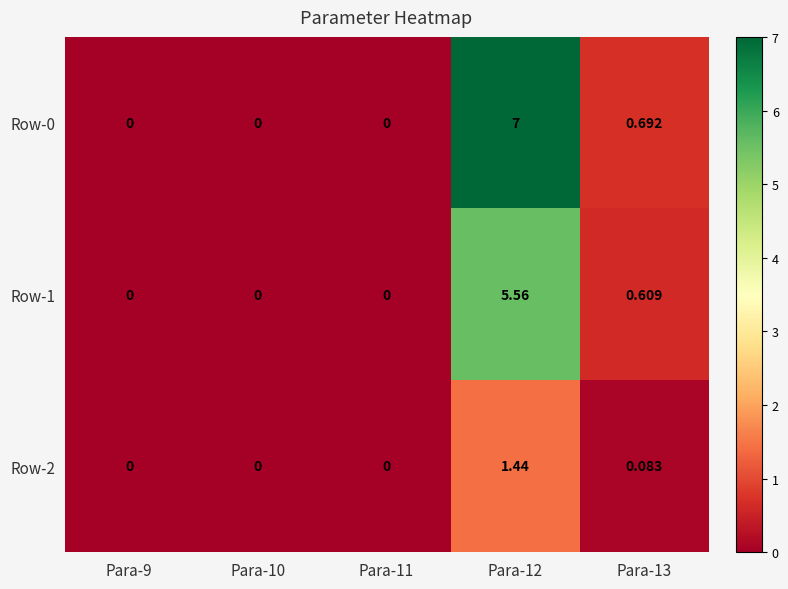

Is the value of Row-0 at Para-13 greater than the value of Row-2 at Para-10?

Yes